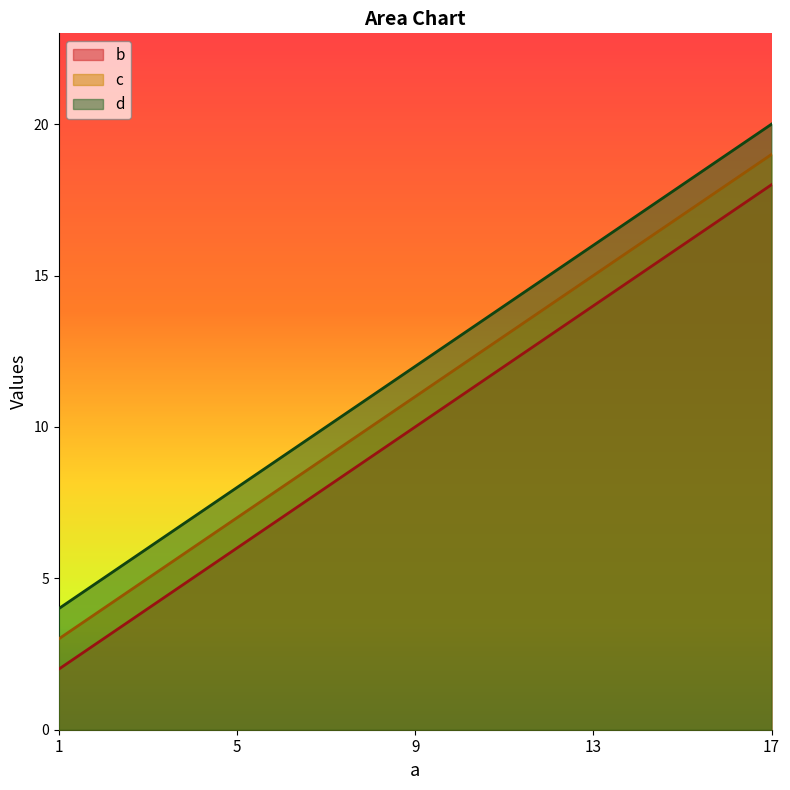

Read the c value at 17.

19